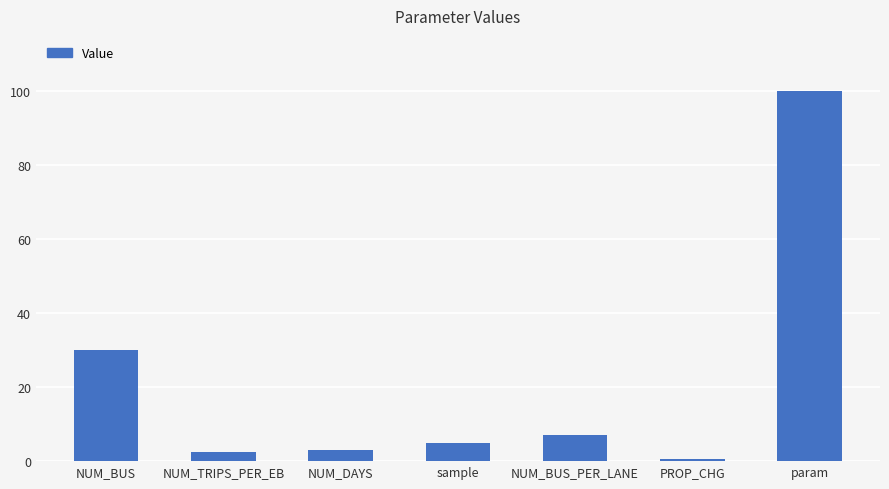

Is it true that the value at NUM_TRIPS_PER_EB is 2.5?

True